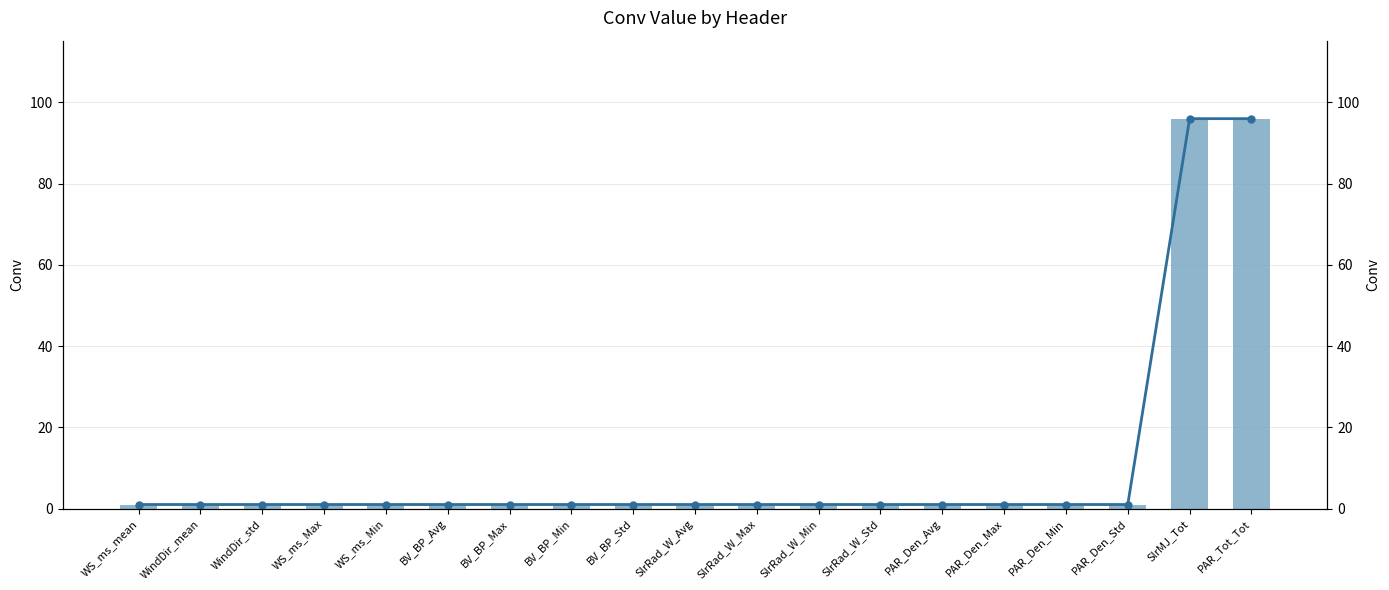

What is the value of the Conv bar at the 15th from the left?

1